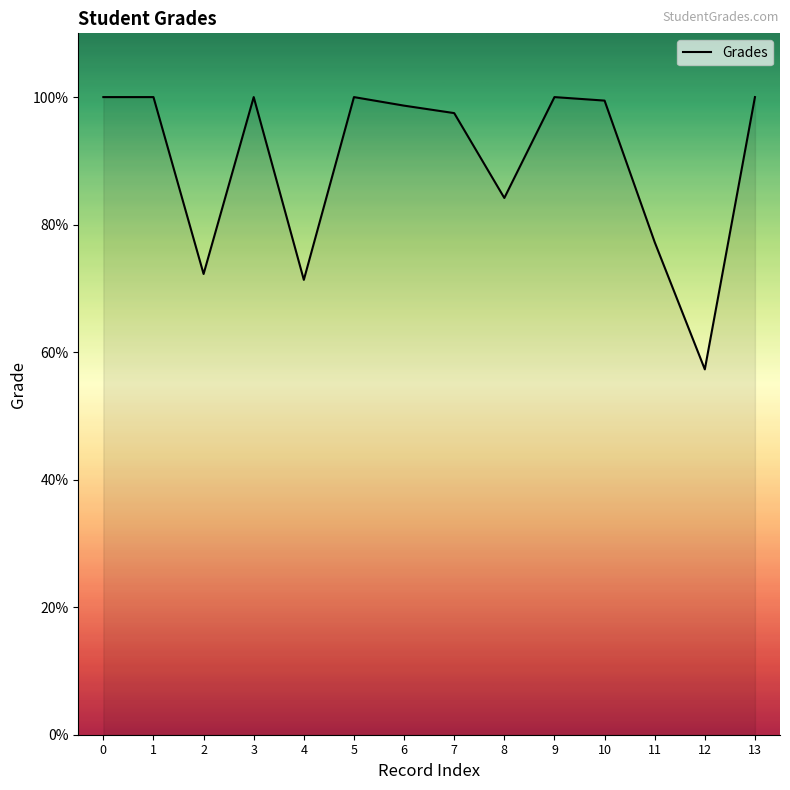

What is the difference between the second highest and minimum values?

42.7